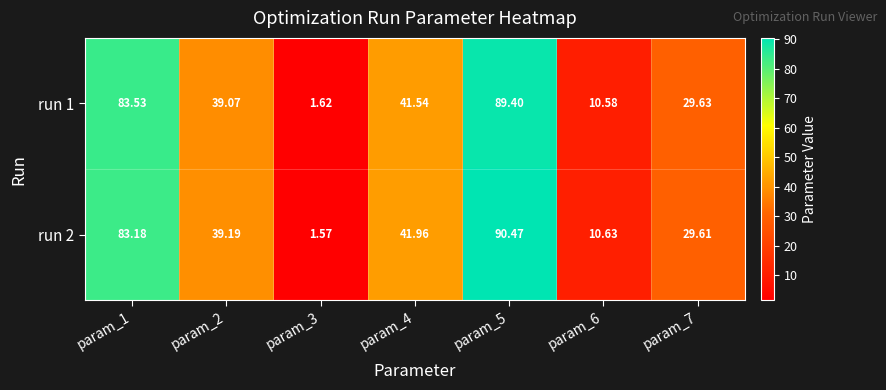

Is the value of run 1 at param_7 greater than the value of run 2 at param_4?

No